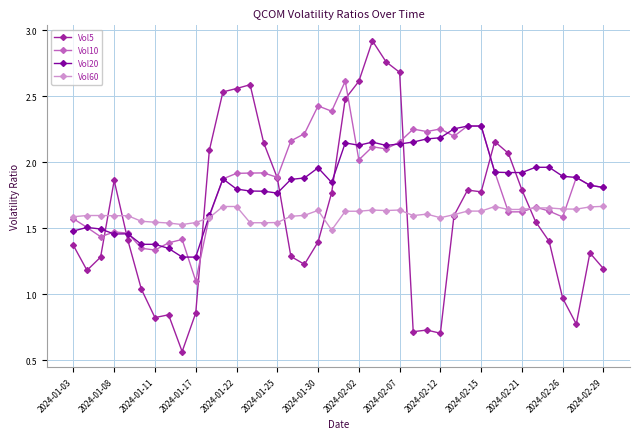

True or false: Vol10 has more than 0 interior local peaks.

True